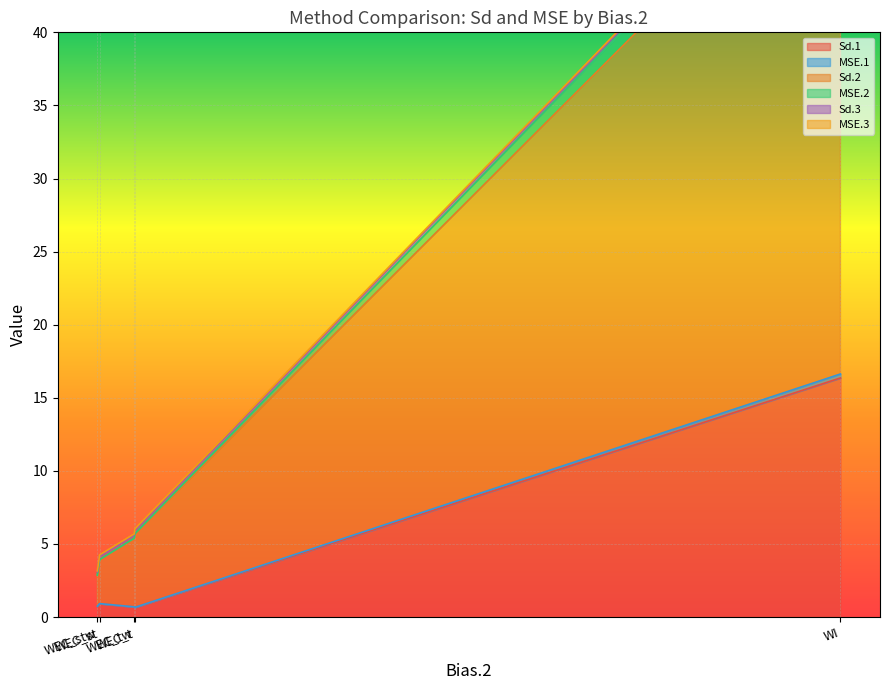

True or false: MSE.3 has more than 1 interior local peaks.

False